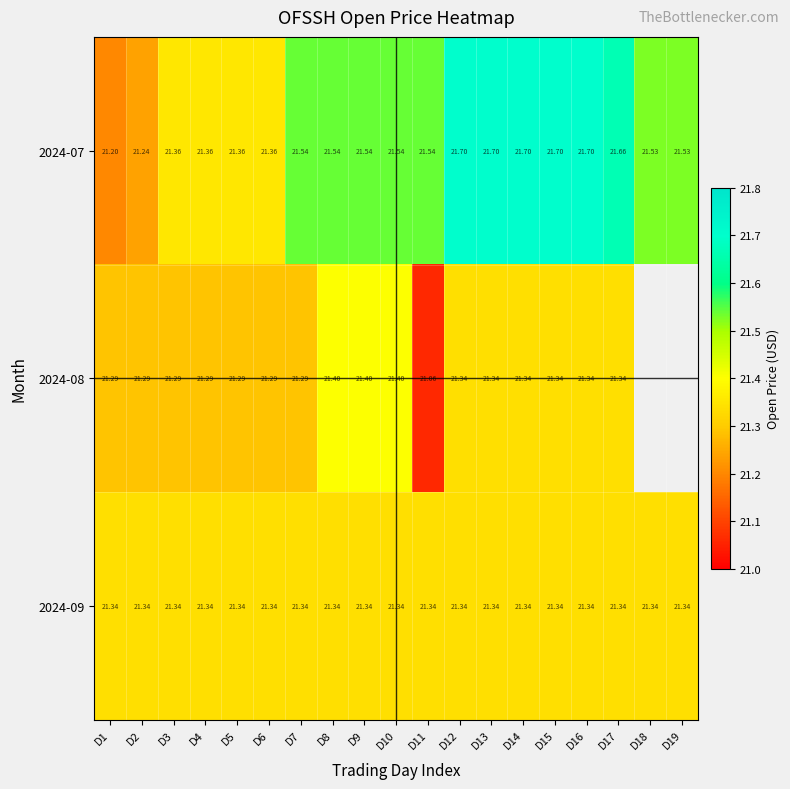

How many distinct data groups are displayed?

3